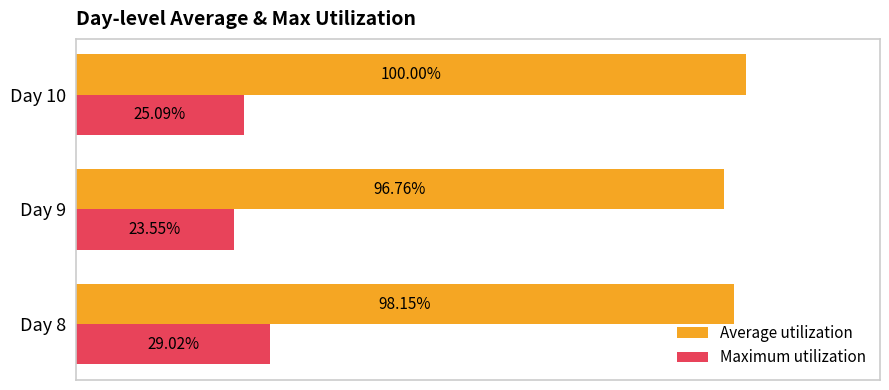

Between Day 9 and Day 10, which series saw the biggest shift?

Average utilization